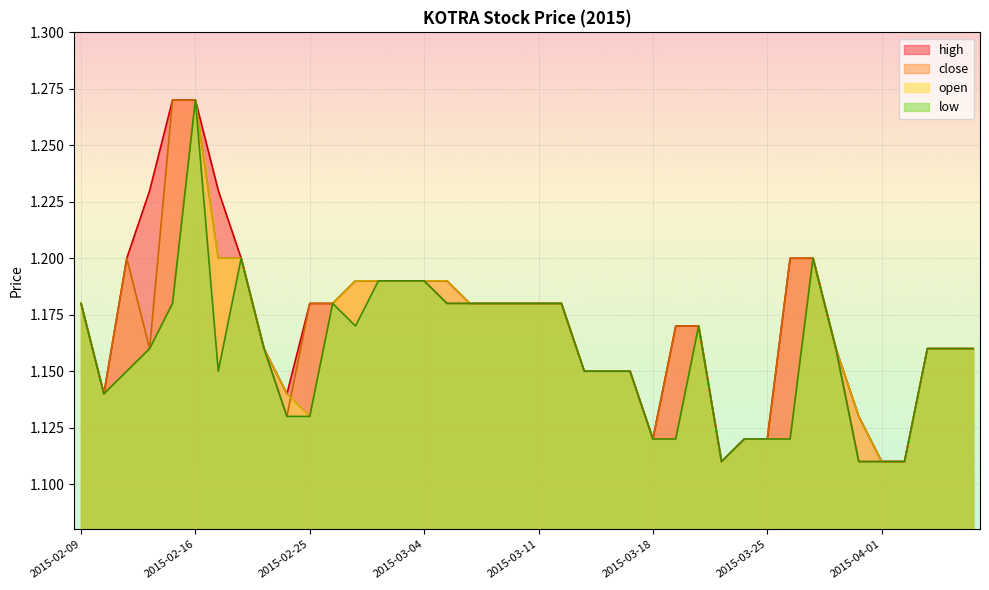

In close, how many points are higher than both neighbors (excluding endpoints)?

1